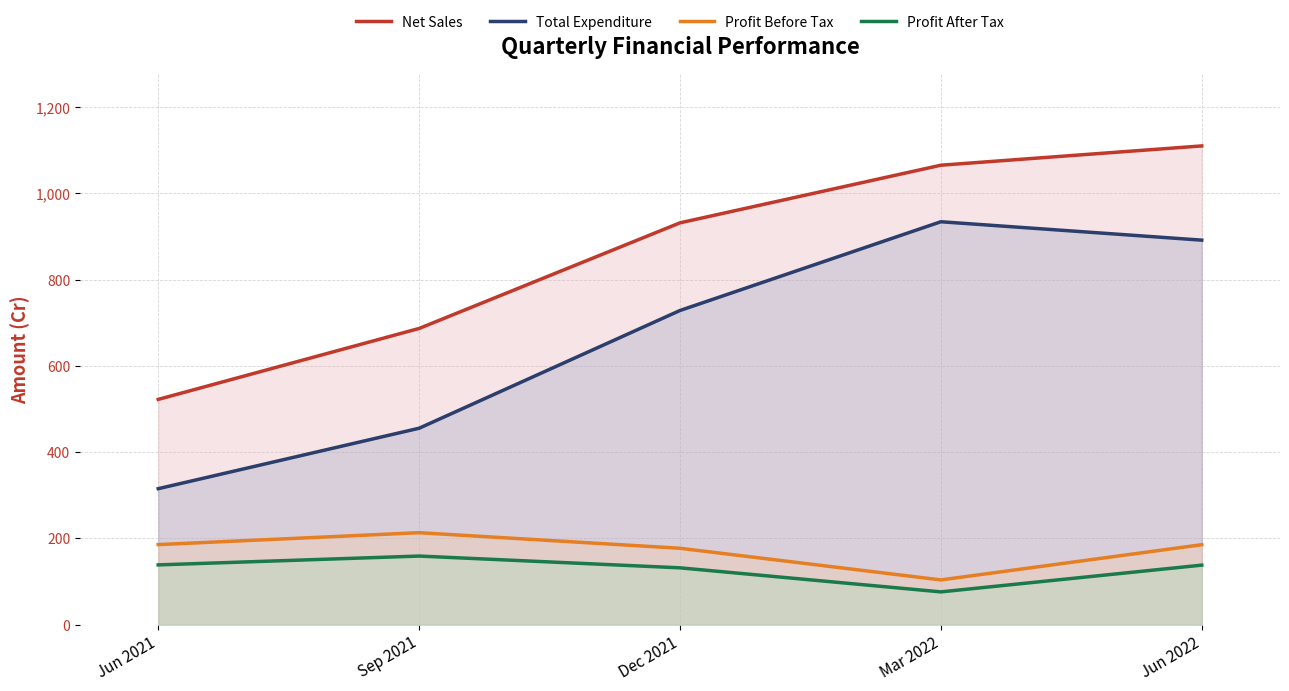

True or false: Profit Before Tax has a value of 104.2 at Sep 2021.

False